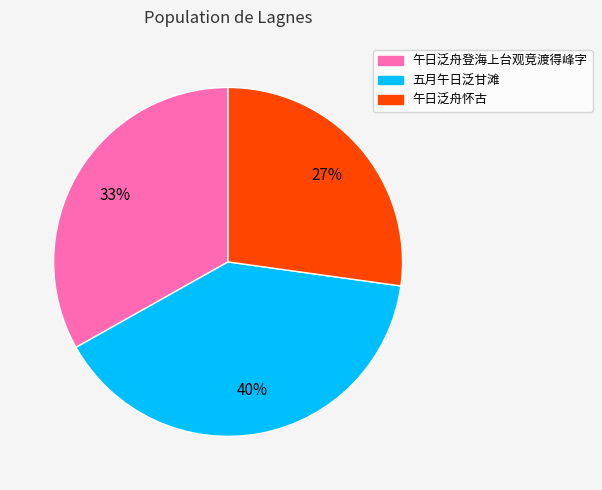

Does any single category account for the majority?

No